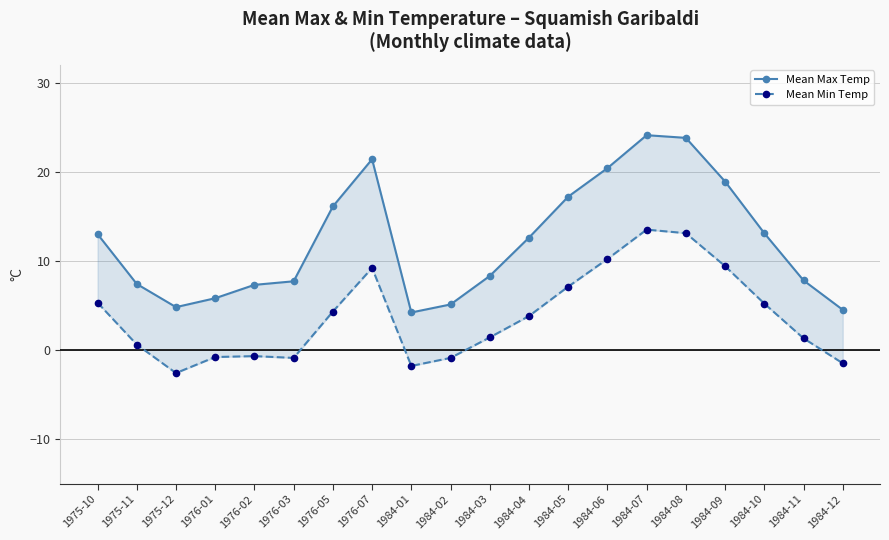

Is it true that Mean Min Temp equals 5.5 at 1984-04?

False